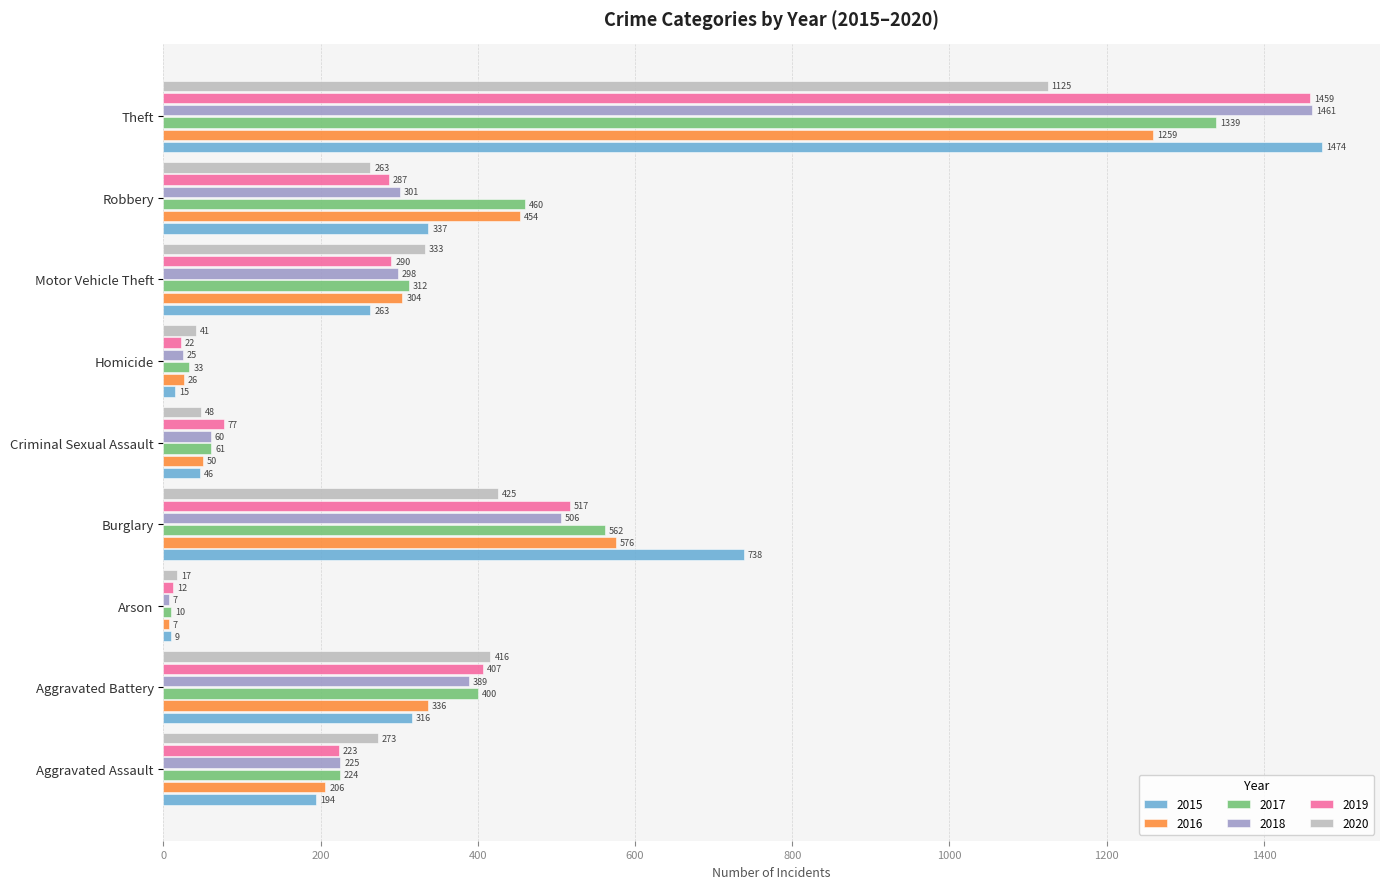

True or false: 2020 has a value of 181 at Motor Vehicle Theft.

False